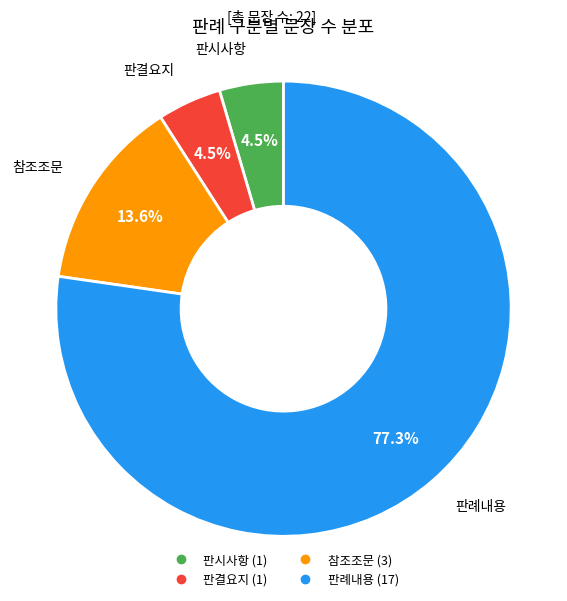

Which category has the biggest portion of the pie?

판례내용